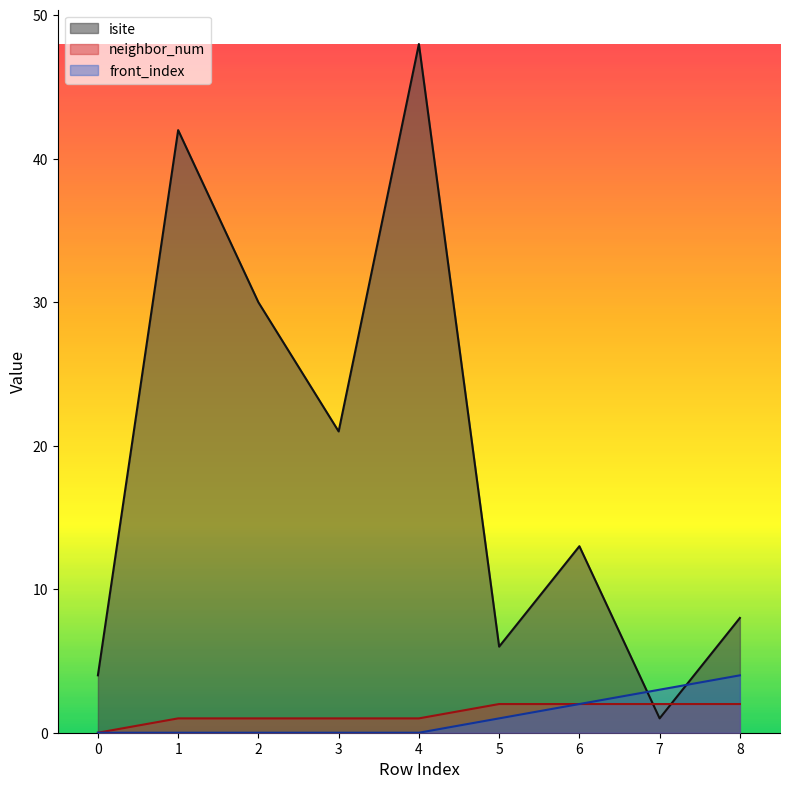

In isite, how many points are lower than both neighbors (excluding endpoints)?

3